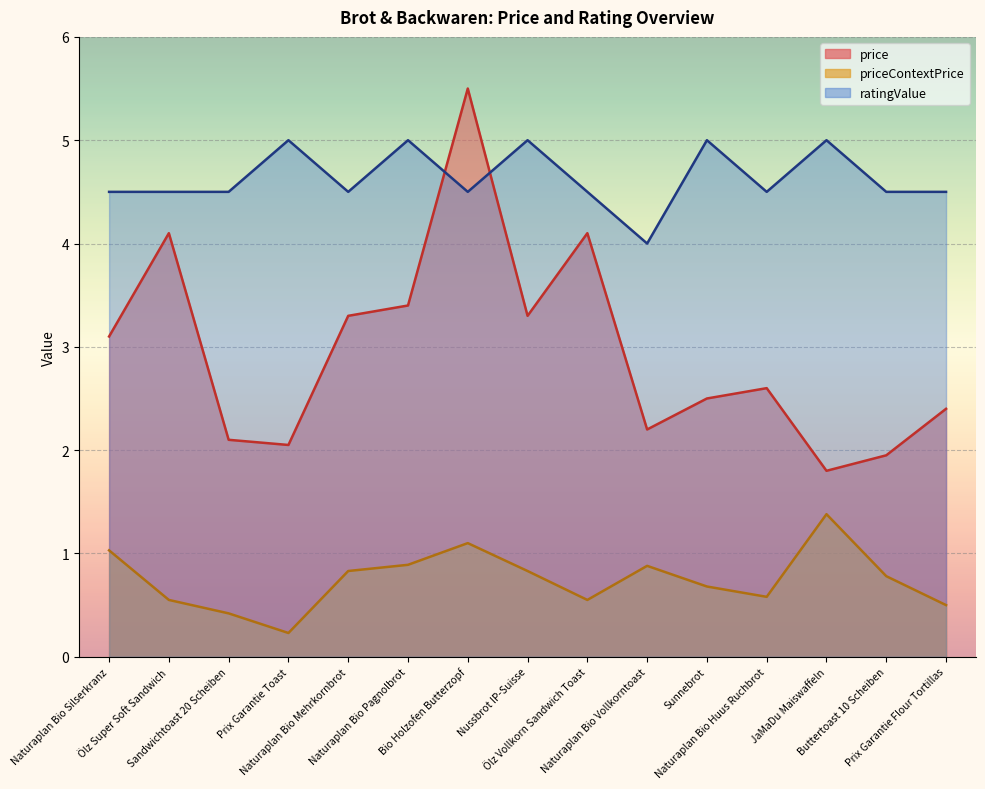

What is the value of the ratingValue point at the 2nd from the left?

4.5